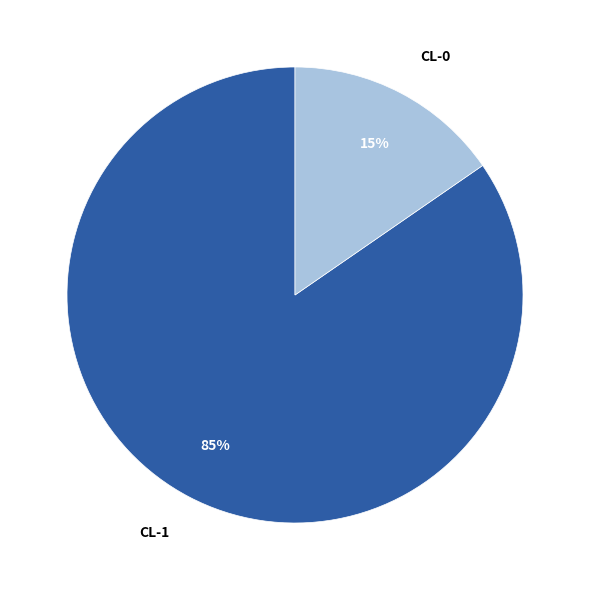

To the nearest percent, what percentage of the pie is CL-1?

85%